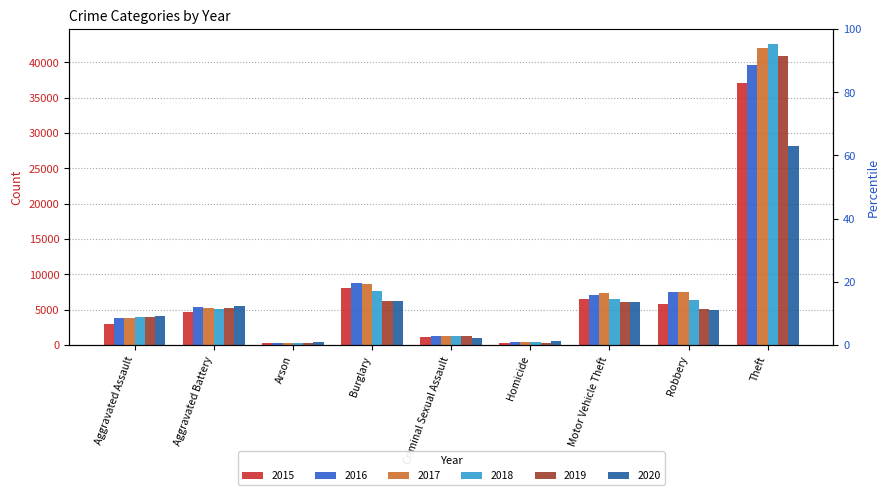

Which series has the largest total across all categories?

2017